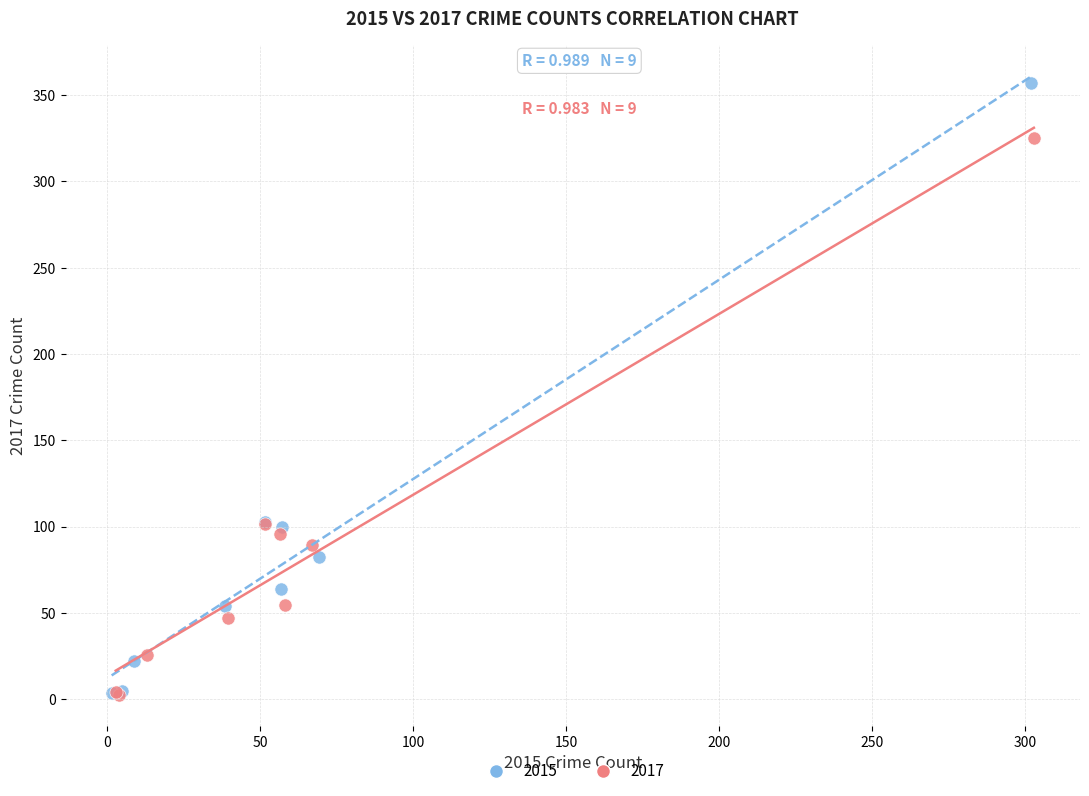

What are all the series names shown in the legend?

2015, 2017